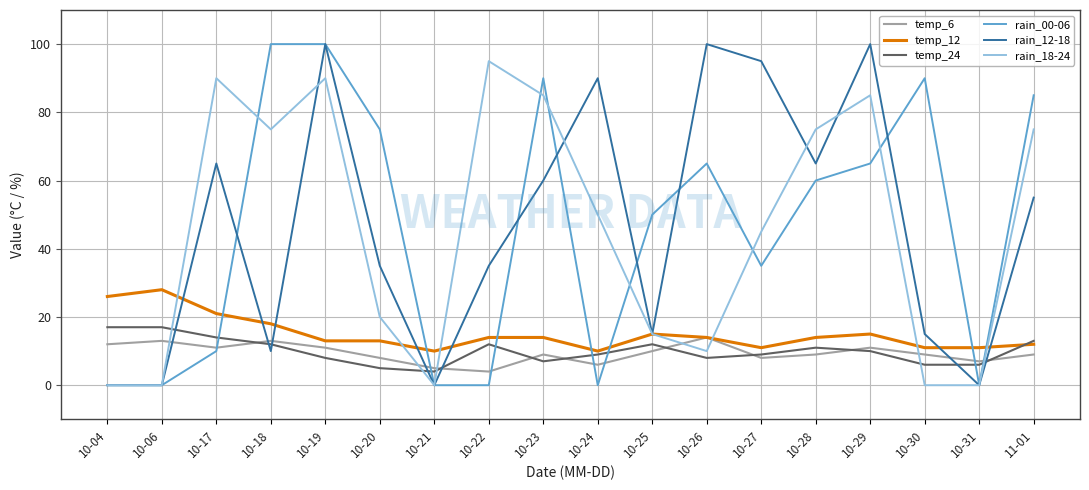

What is the total value across all series at 10-04?

55